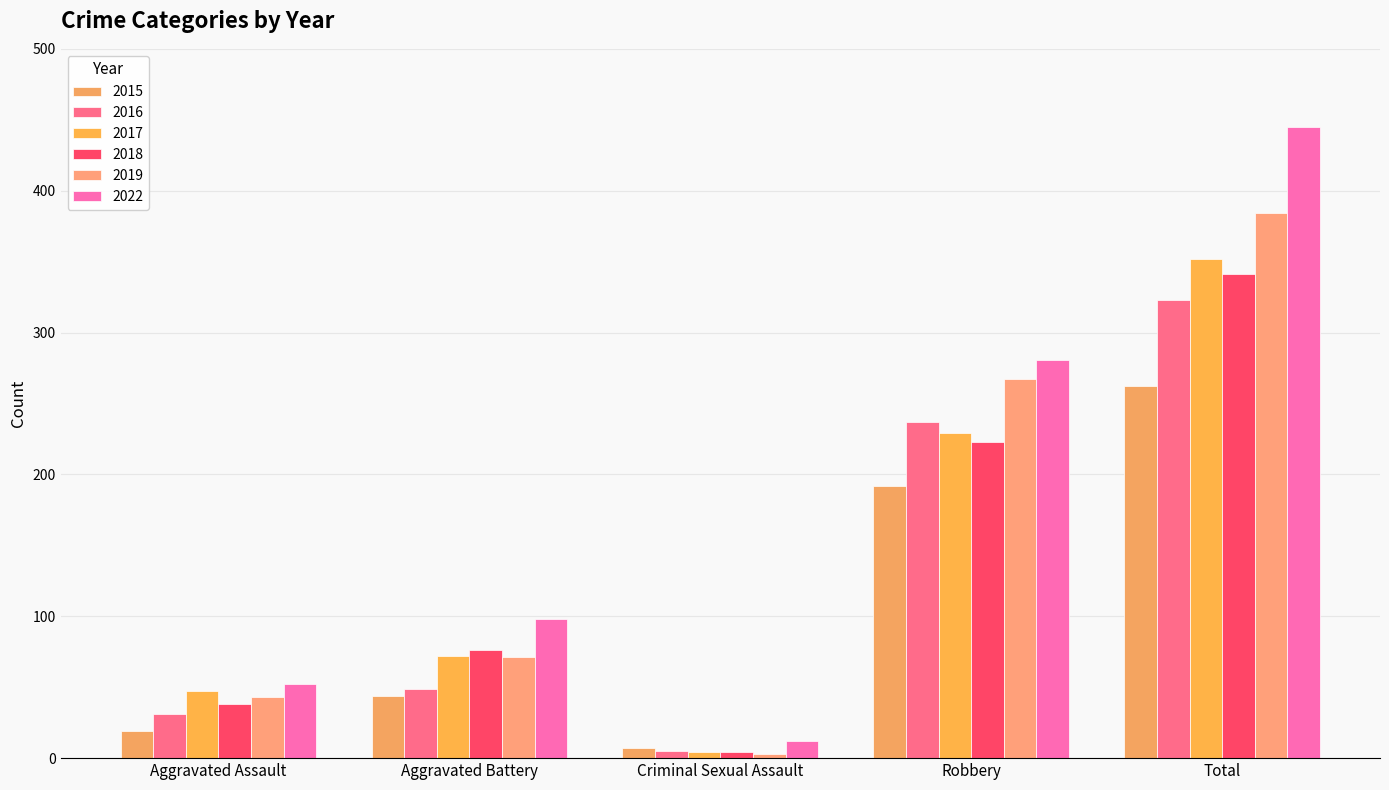

How many values in the 2022 series are below 98?

2